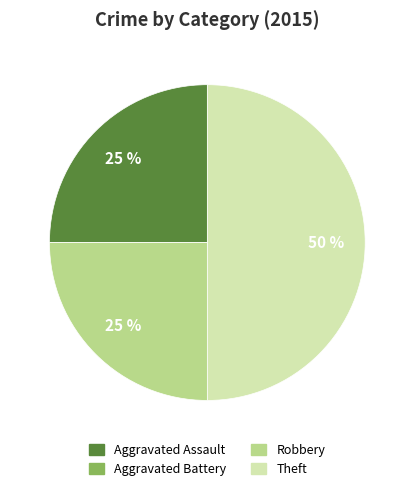

To the nearest percent, what portion does Robbery represent?

25%